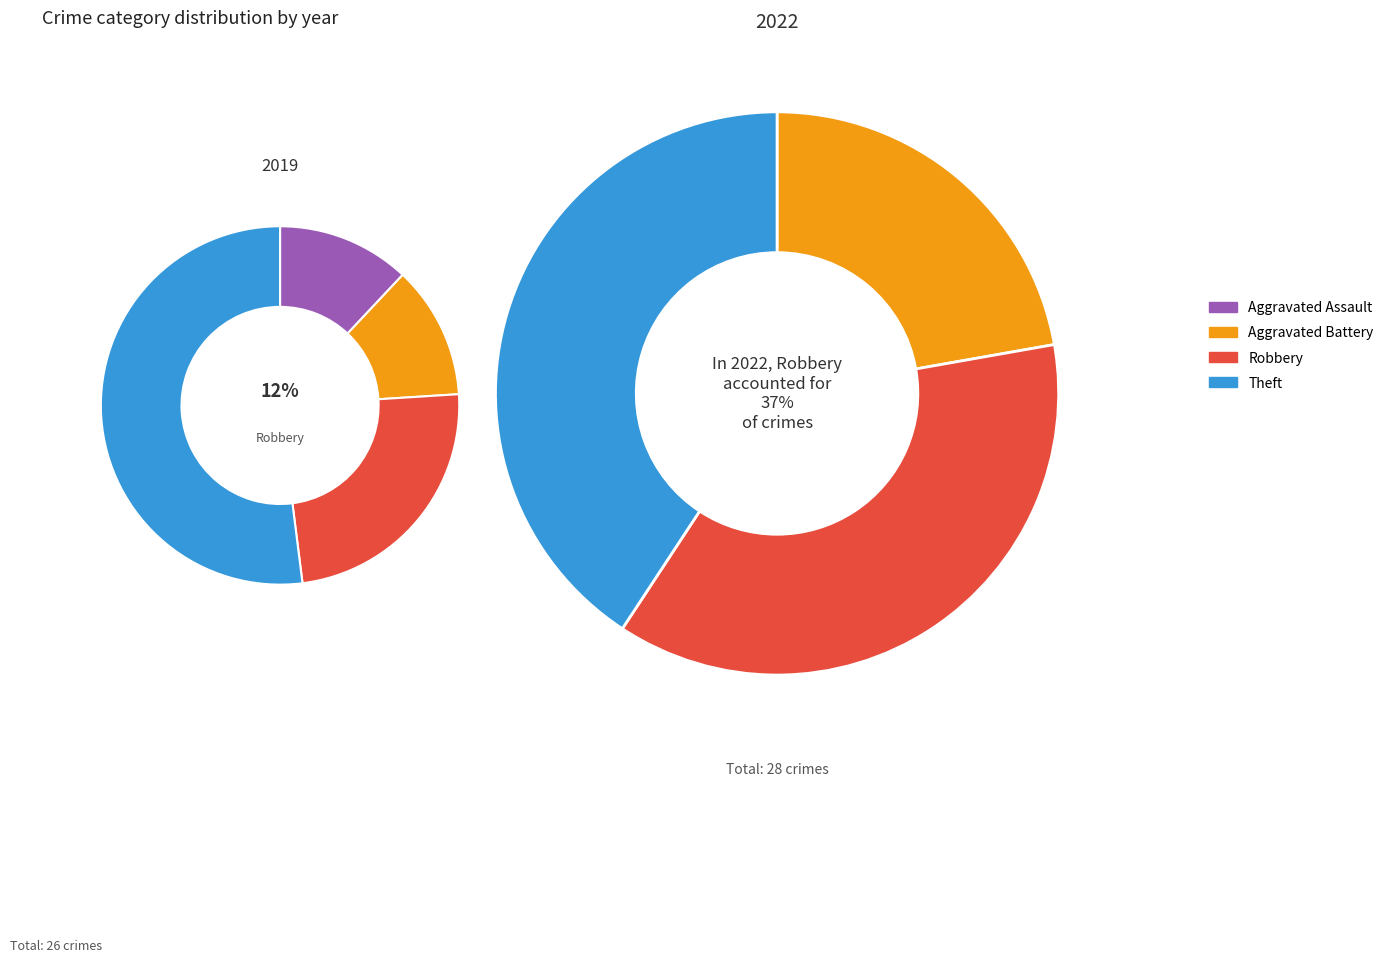

What portion of the pie excludes 3?

48.0%